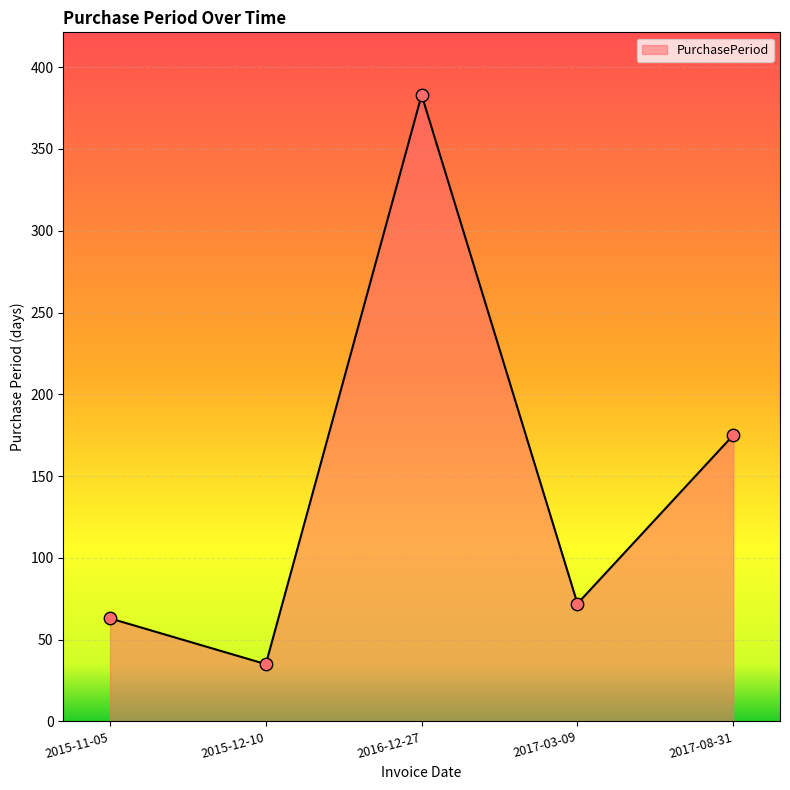

Between 2015-11-05 and 2017-08-31, which is larger?

2017-08-31